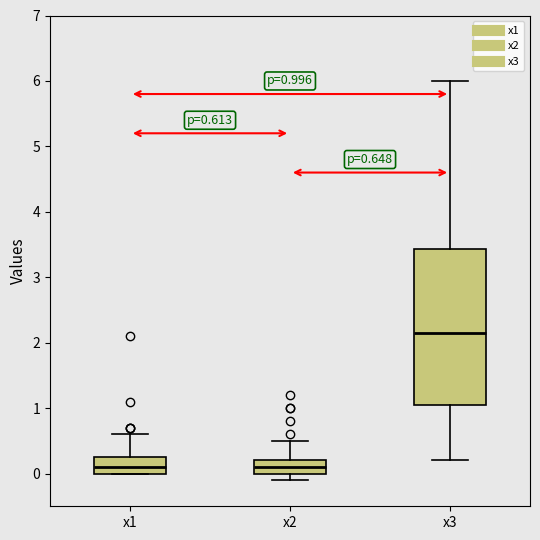

Comparing the boxes themselves (not the whiskers), which one is the tallest?

x3